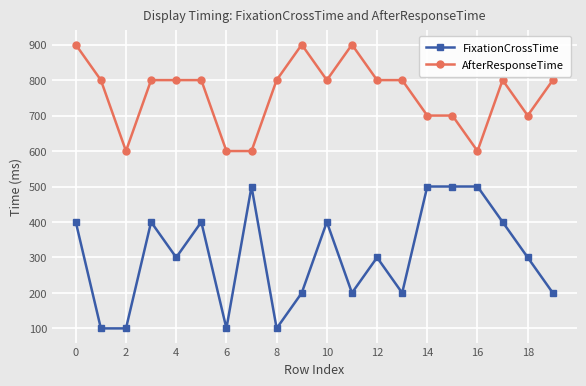

Reading left to right, transcribe all the data shown in this chart.

FixationCrossTime: 400	100	100	400	300	400	100	500	100	200	400	200	300	200	500	500	500	400	300	200
AfterResponseTime: 900	800	600	800	800	800	600	600	800	900	800	900	800	800	700	700	600	800	700	800